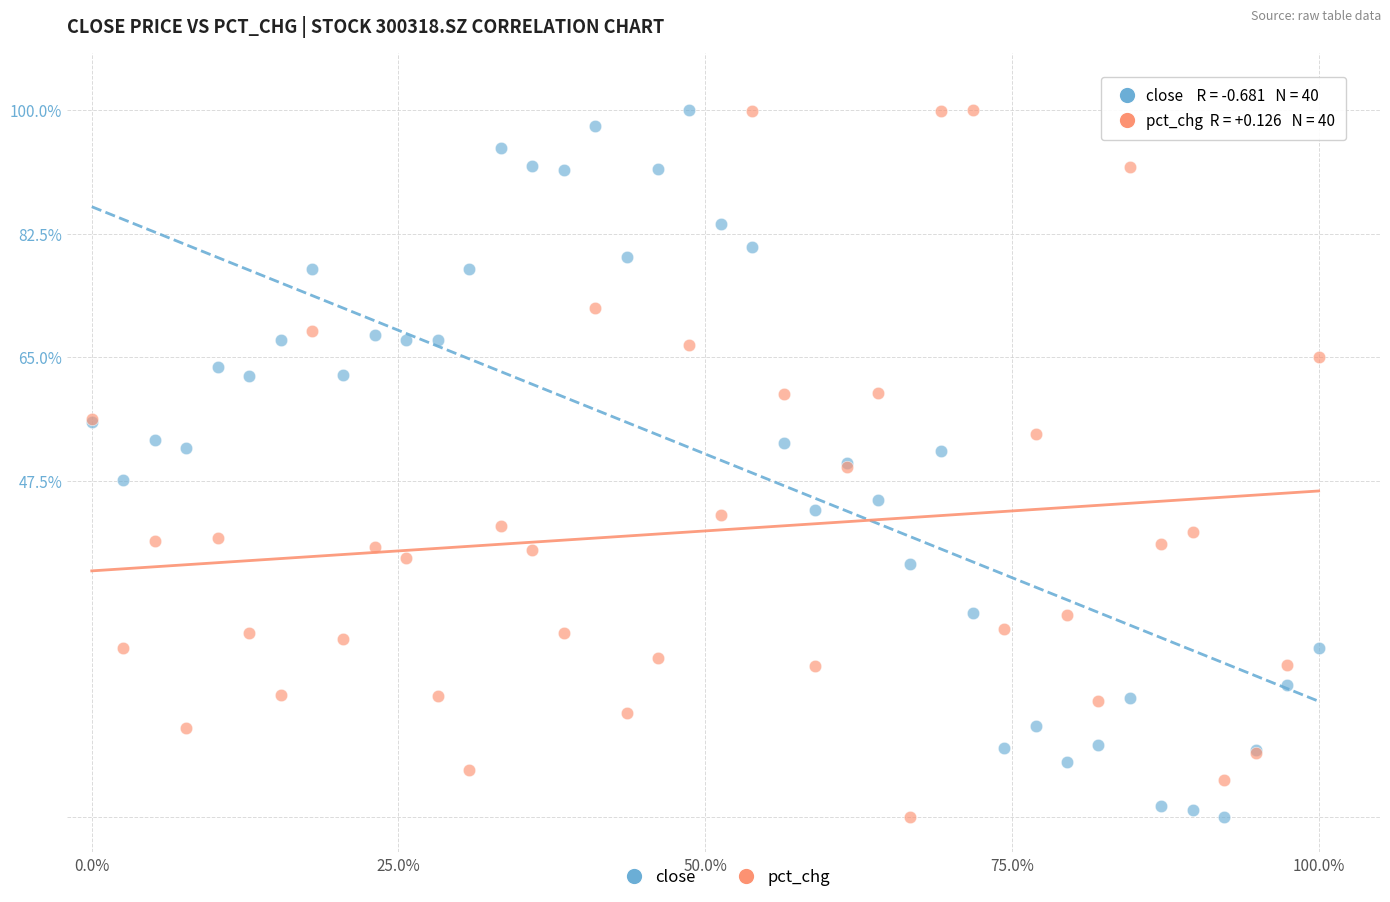

What is the X range (max minus min) for the scatter plot?

100.0